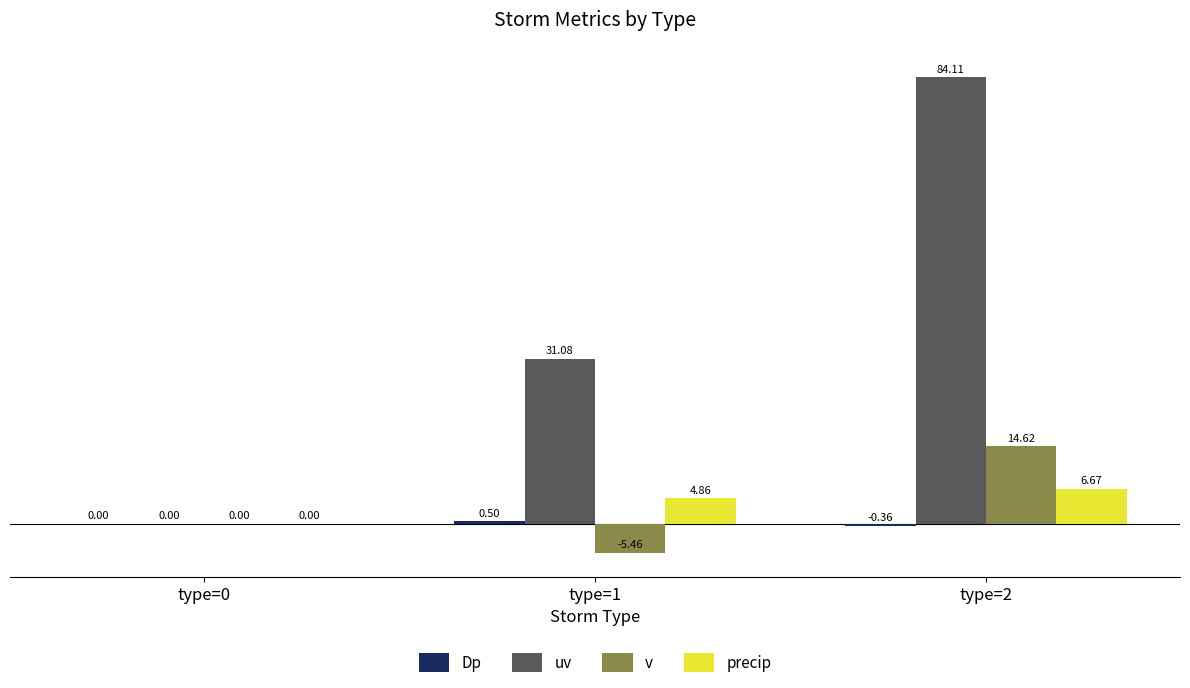

How many groups of bars are there?

3